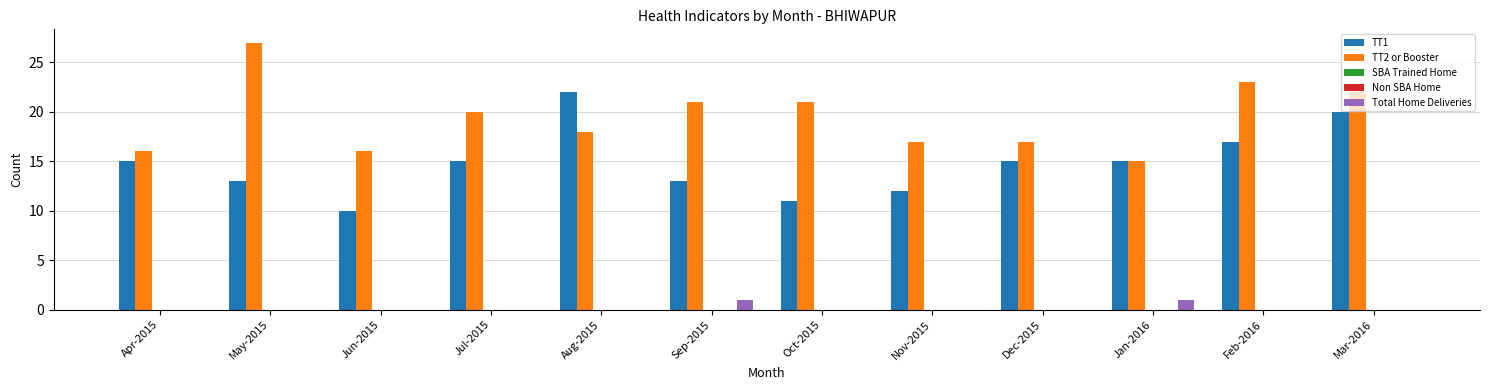

How many data points in TT2 or Booster are less than 20?

6